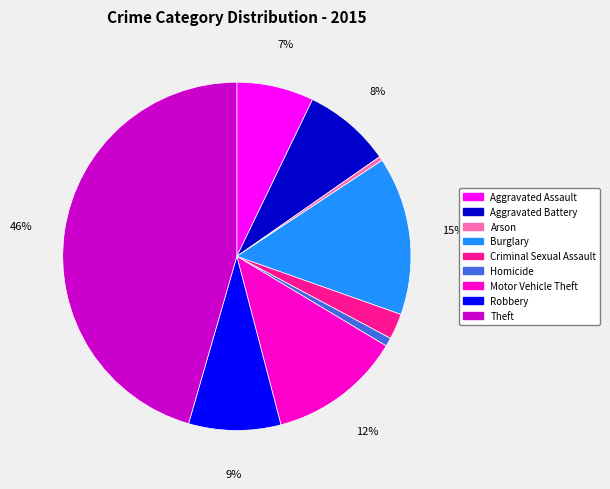

Does any single category account for the majority?

No